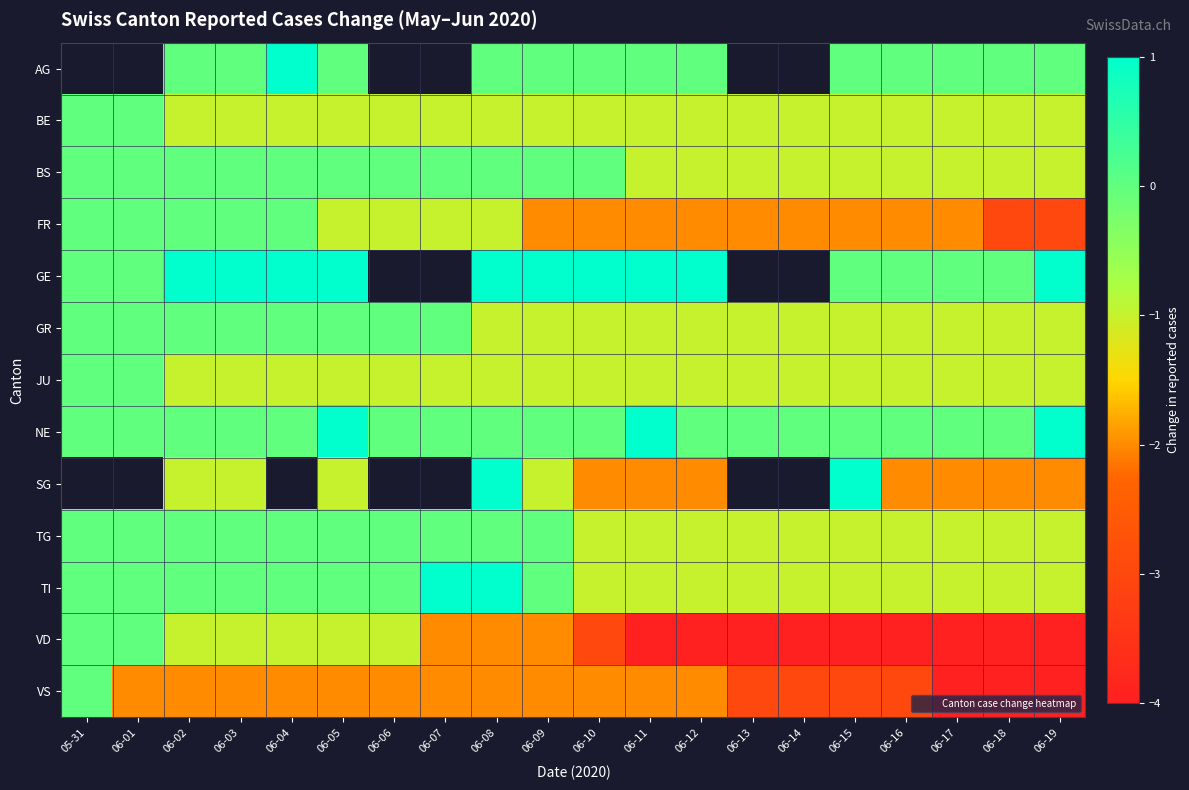

The GE series shows 1.0 at 06-02. True or false?

True